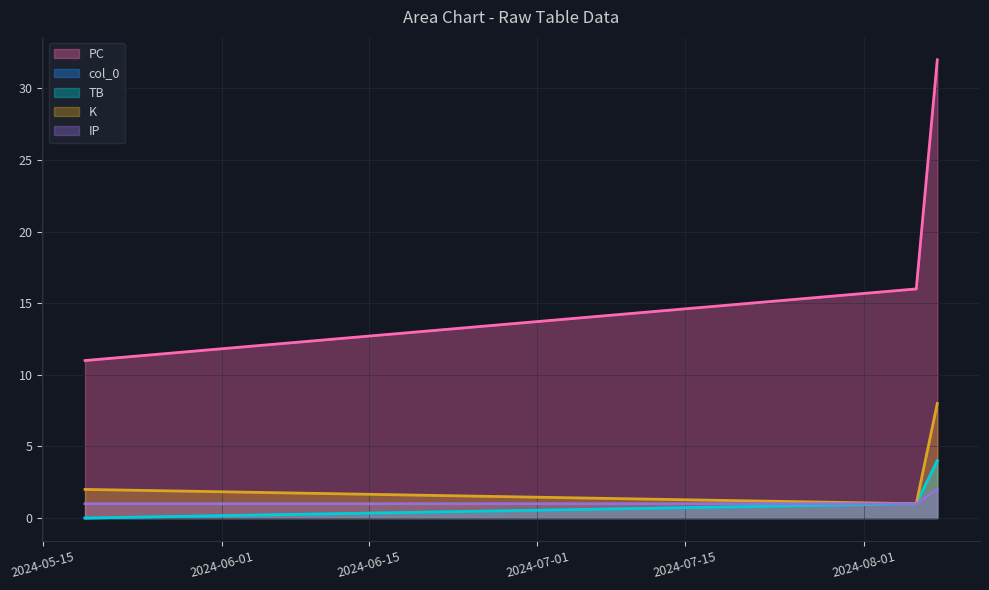

What position from the left is 2024-08-06?

2